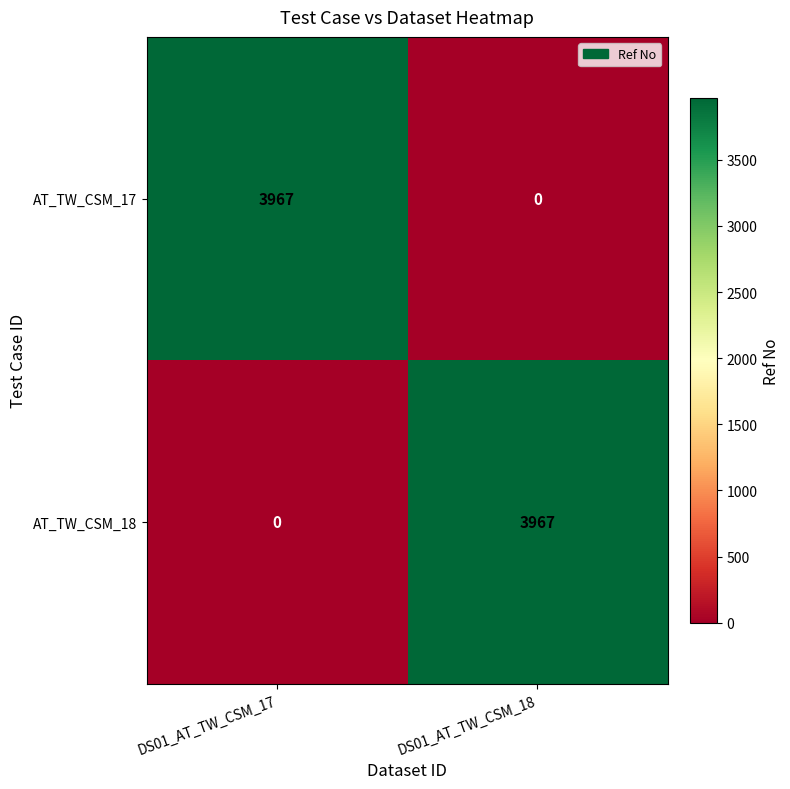

What is the greatest value displayed?

3967